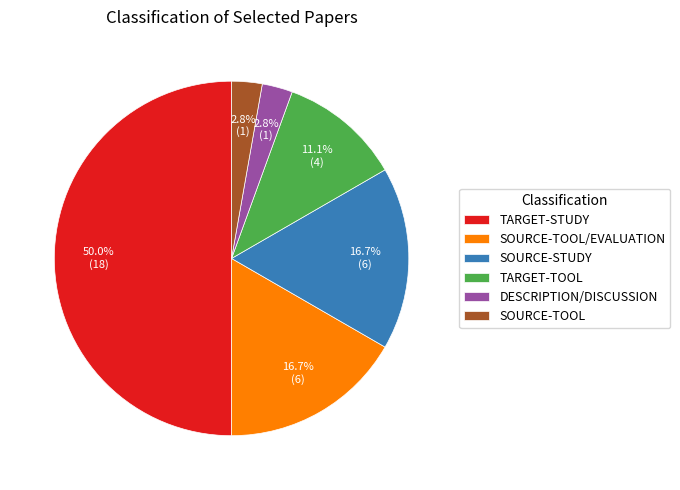

Do SOURCE-TOOL/EVALUATION and DESCRIPTION/DISCUSSION together represent more than half of the pie?

No